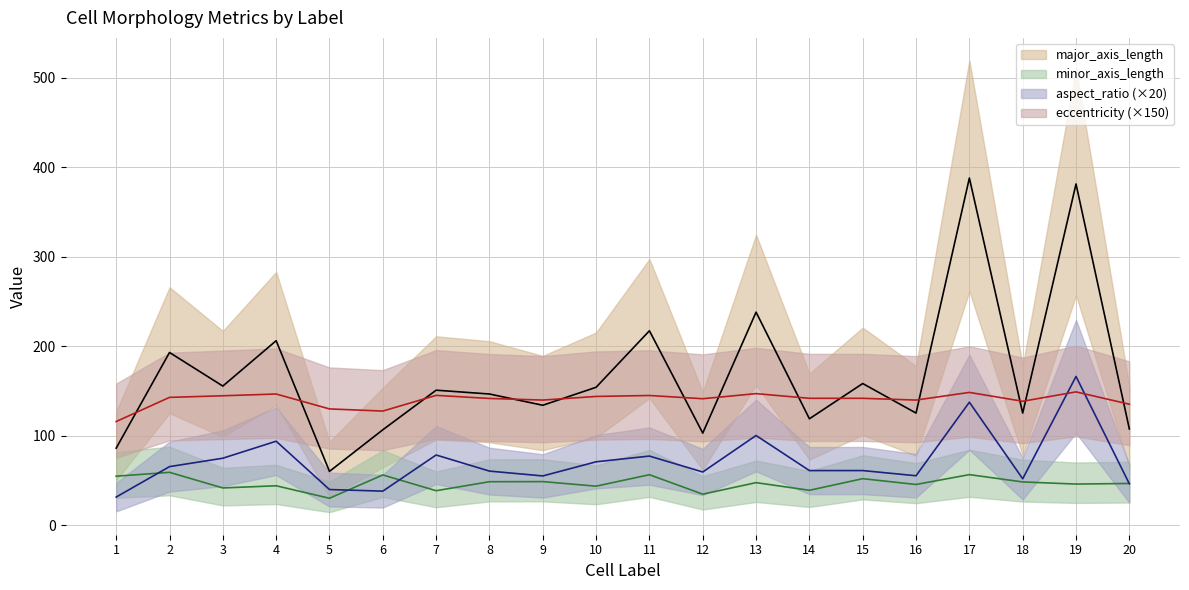

What is the difference between the aspect_ratio values at 3 and 12?

15.4